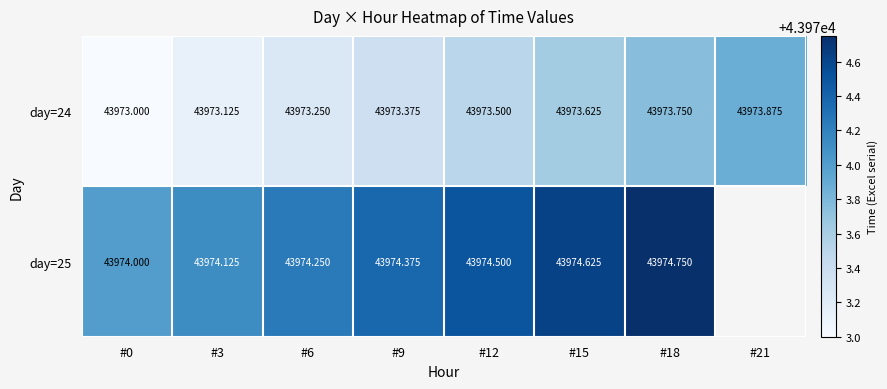

True or false: day=25 has a value of 11171.3 at #18.

False